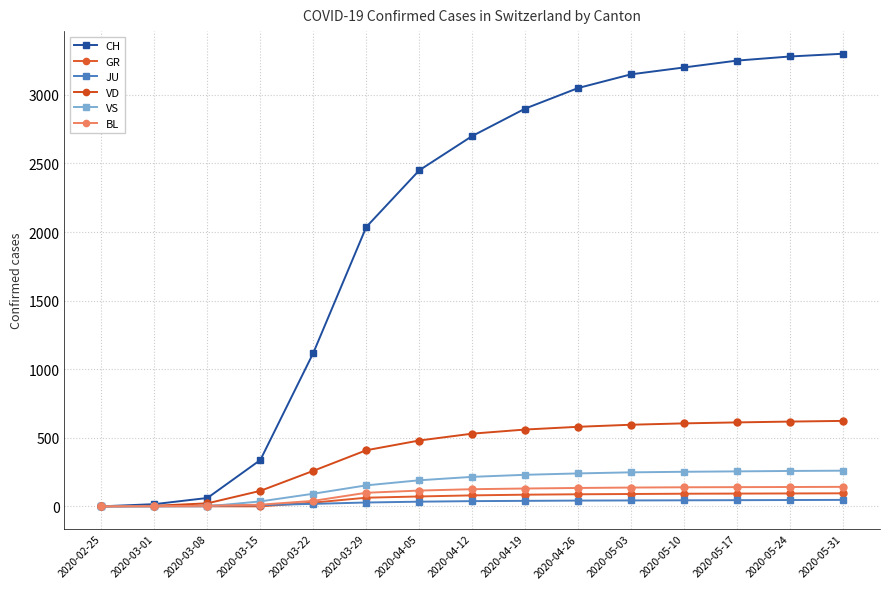

What is the sum of the VS values at 2020-05-10 and 2020-03-15?

288